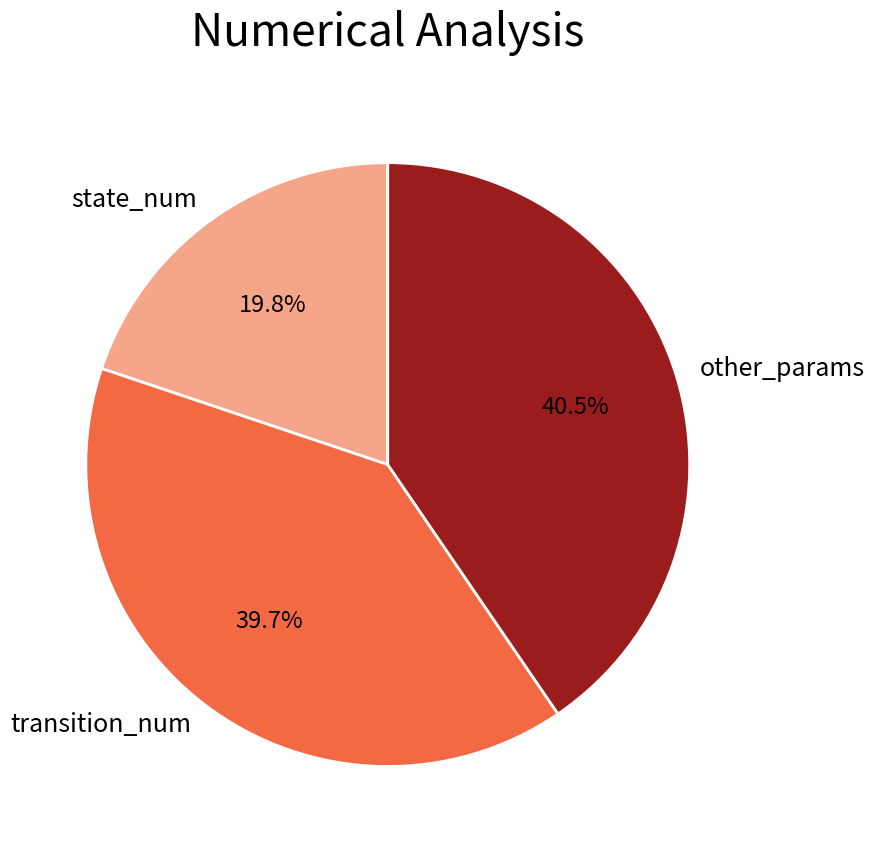

How many segments does this pie chart have?

3